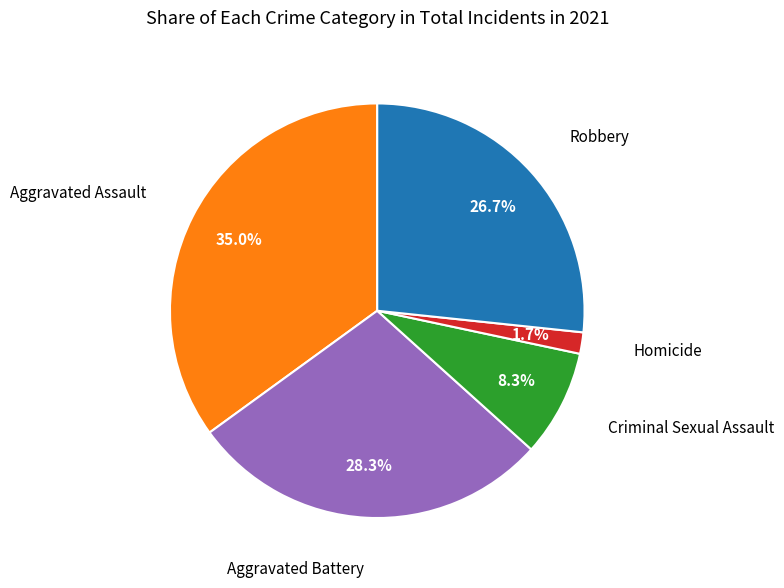

Is there a majority slice in this chart?

No